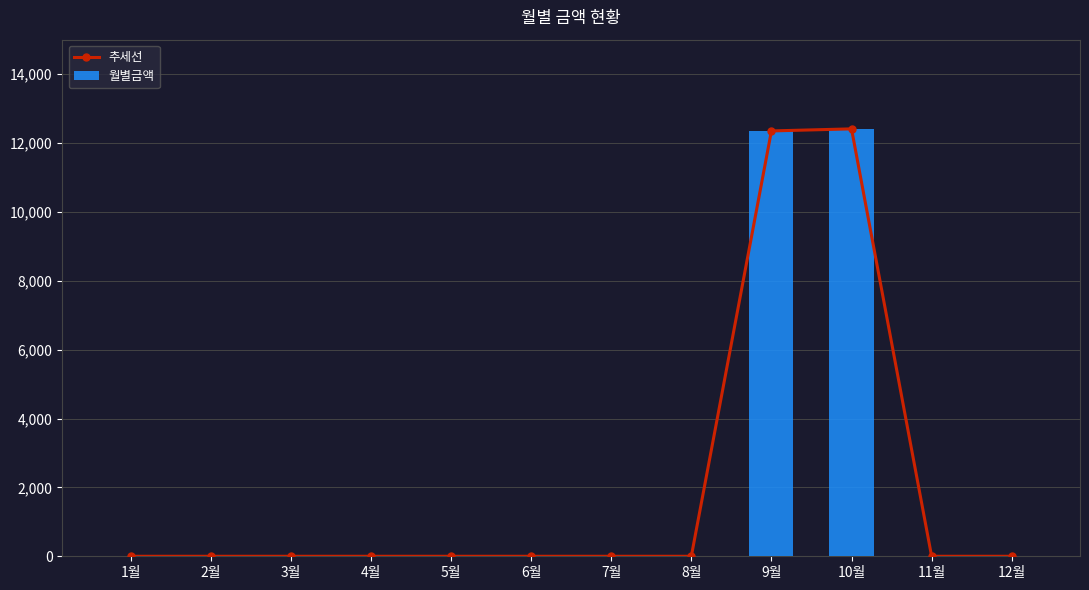

What is the maximum value for 월별금액?

12410